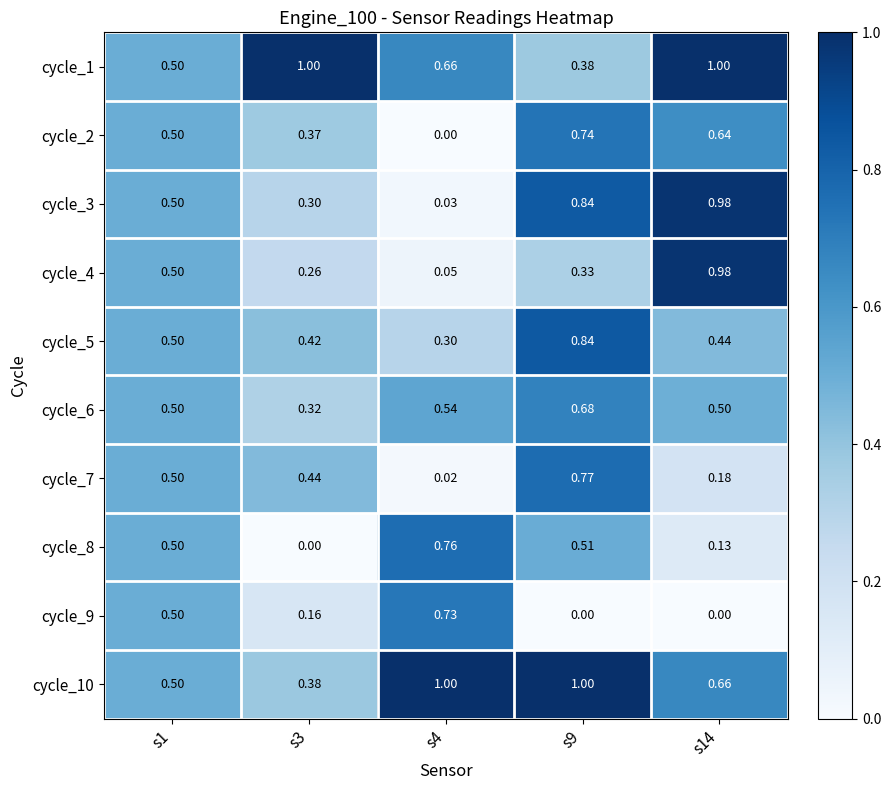

Is the value of cycle_6 at s4 greater than the value of cycle_8 at s1?

Yes